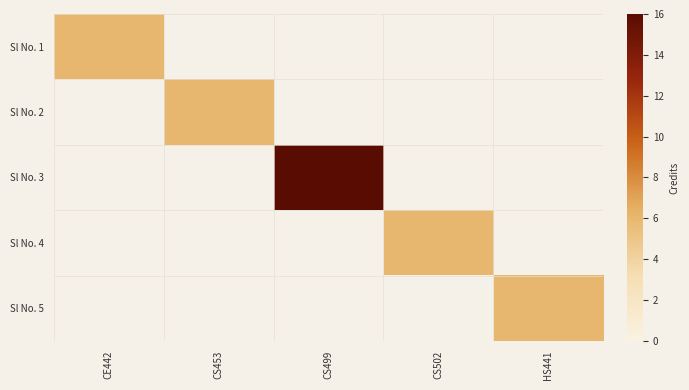

True or false: Sl No. 3 has a value of 16.0 at CS499.

True